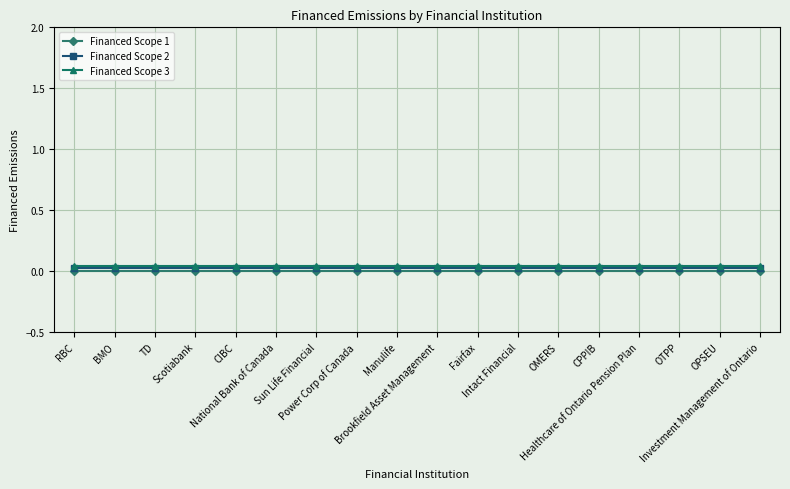

How many lines are shown in the chart?

3